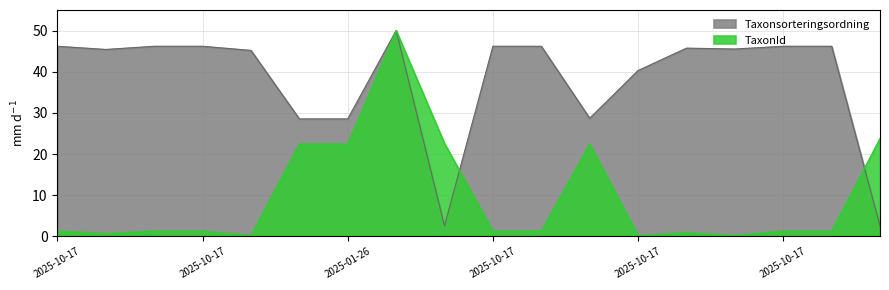

What is the spread (max minus min) of values at 2025-10-17?

44.9